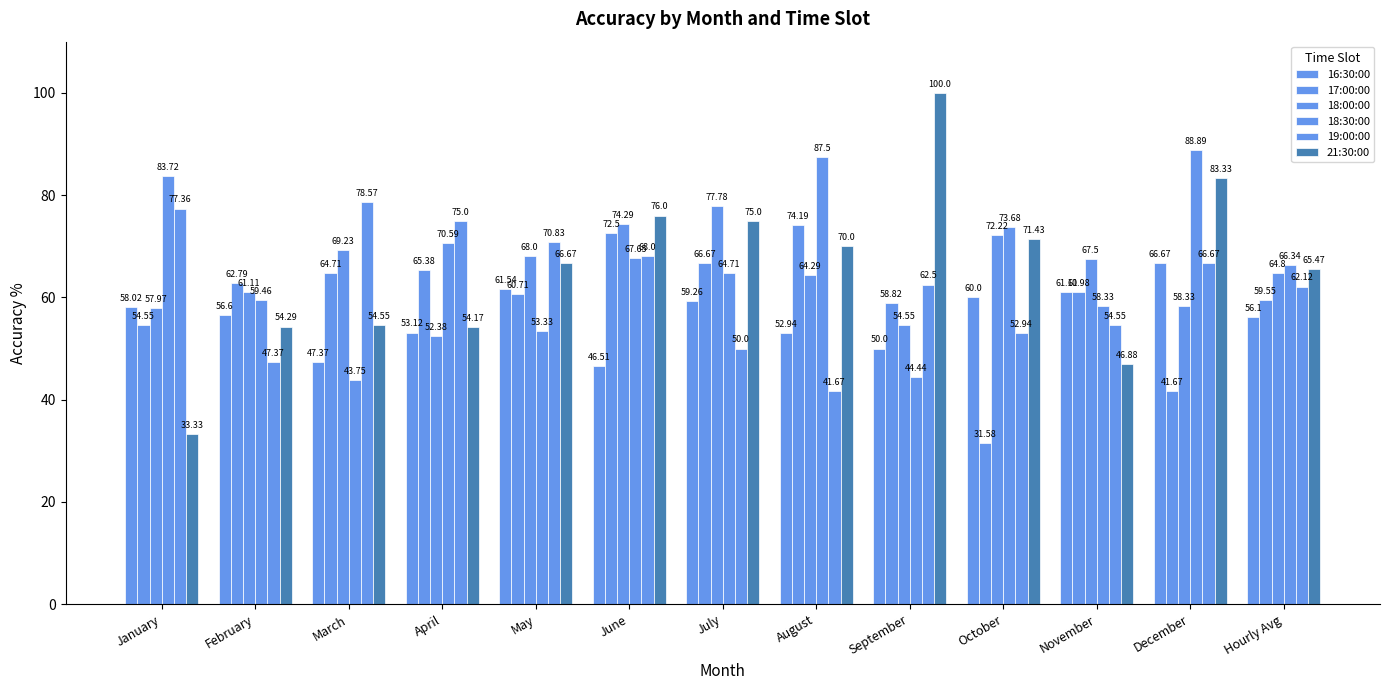

How many groups of bars are there?

13